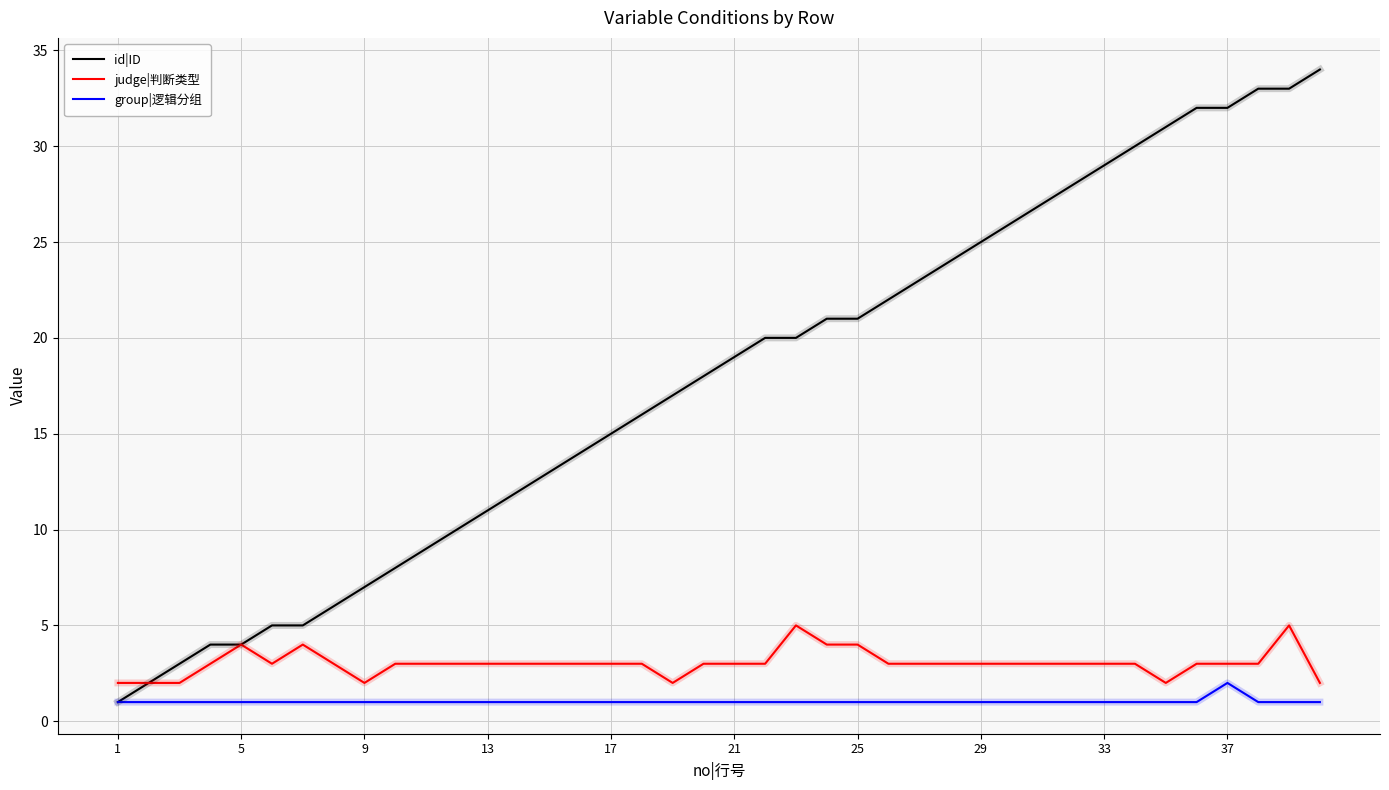

What is the minimum value shown in the chart?

1